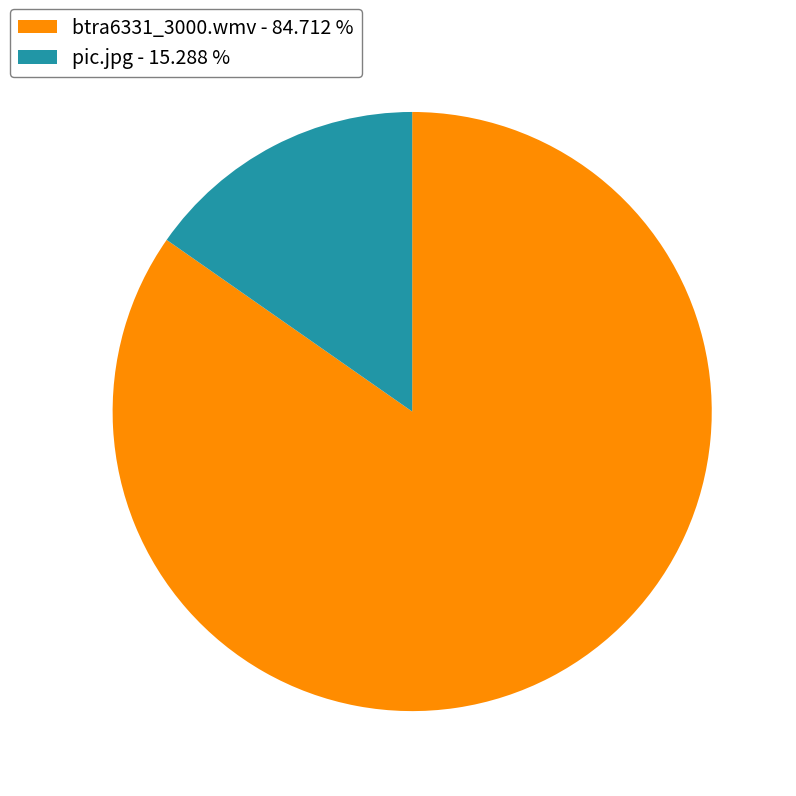

Rank the categories by value from lowest to highest.

pic.jpg, btra6331_3000.wmv